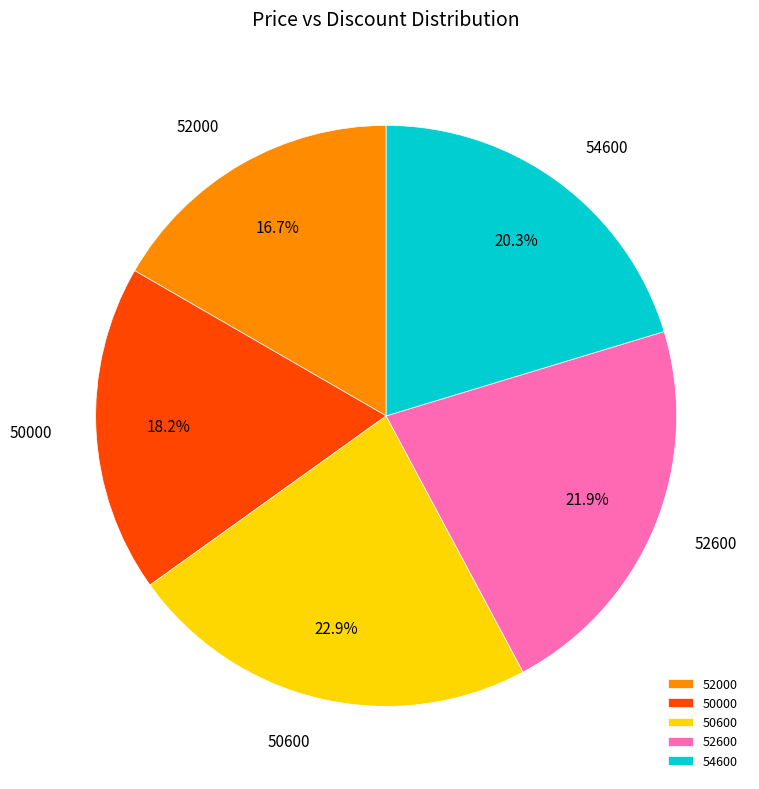

To the nearest percent, what is the difference between the 50000 and 50600 slice percentages?

5%